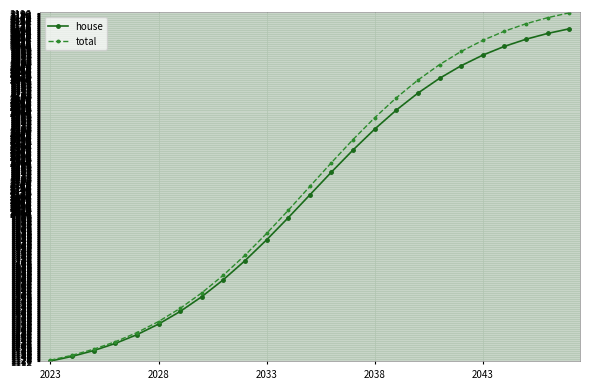

What are all the series names shown in the legend?

house, total